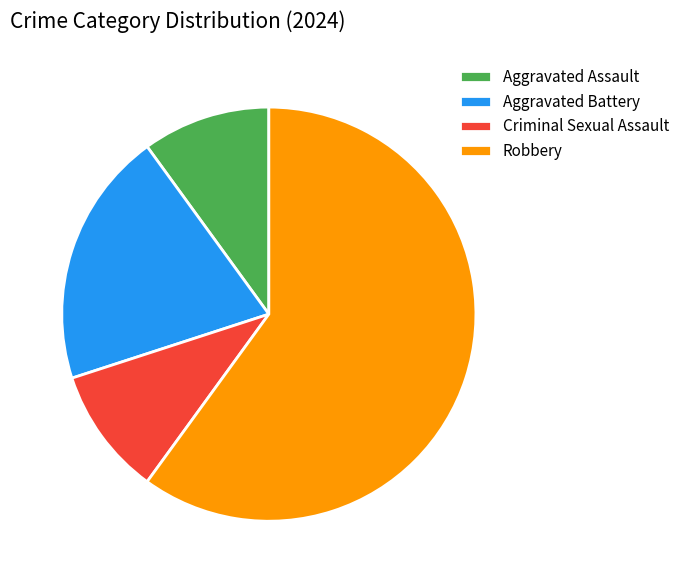

The Aggravated Assault slice represents 10% of the pie. True or false?

True